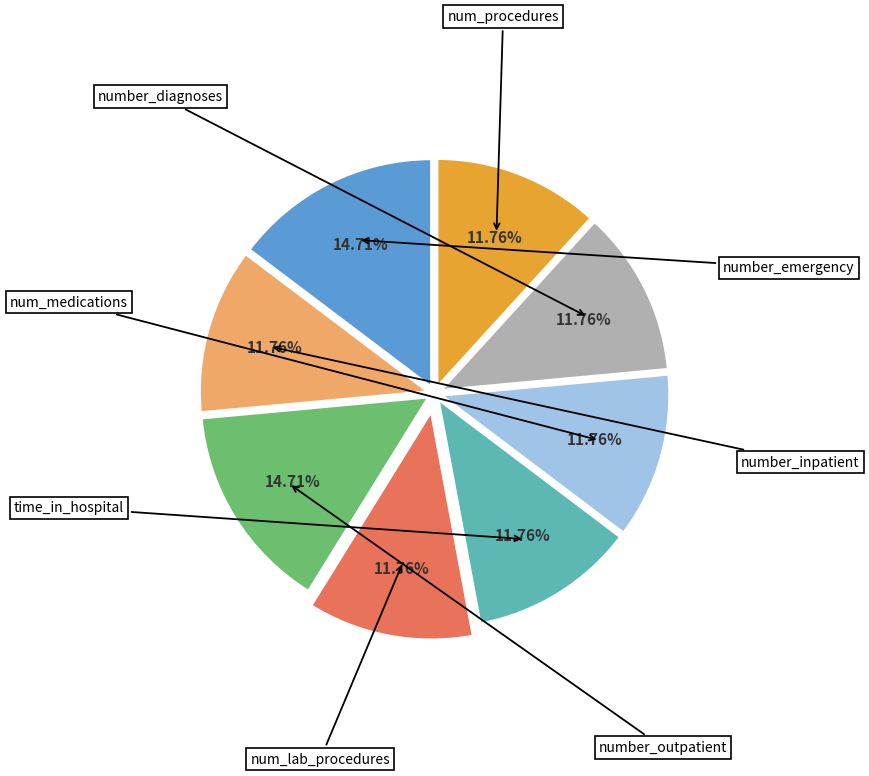

Is there a majority slice in this chart?

No